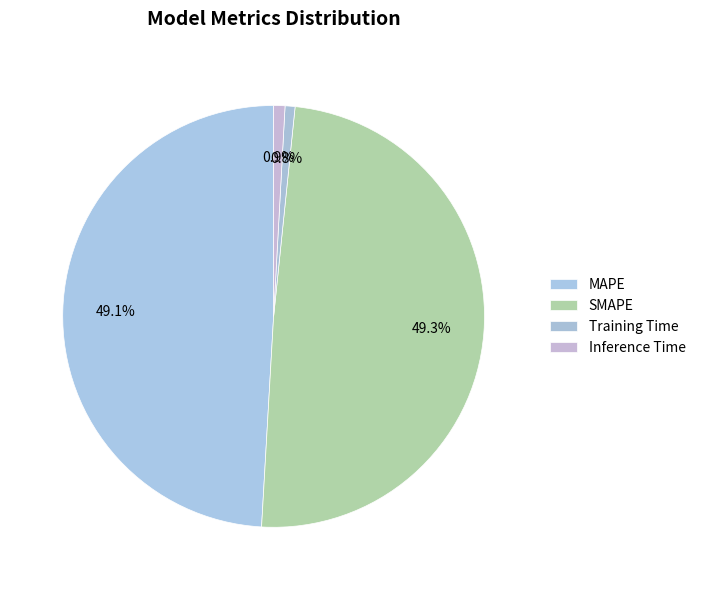

The Inference Time slice represents 7% of the pie. True or false?

False